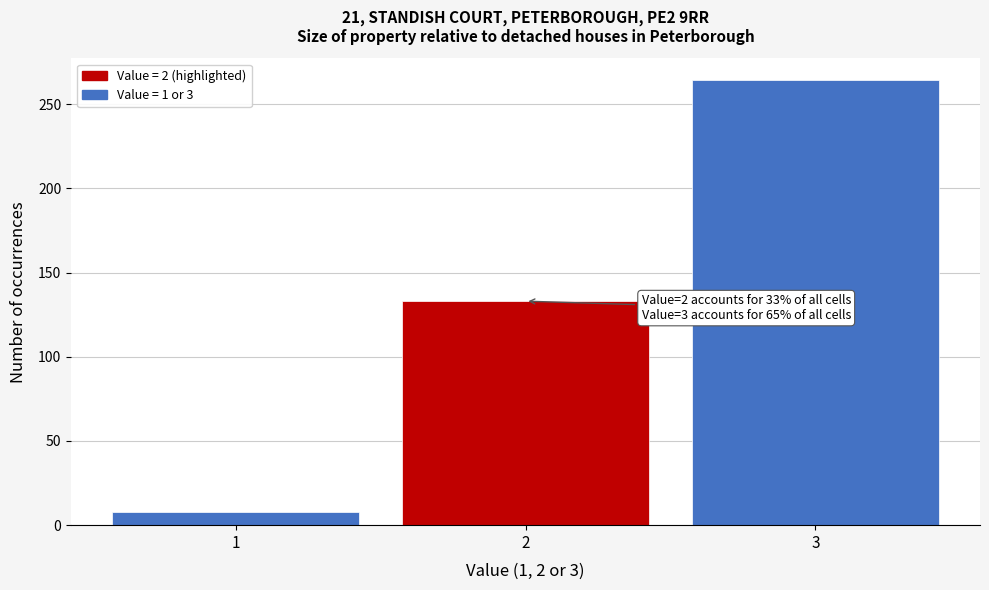

Reading left to right, extract all data points from this chart.

1=8	2=133	3=264